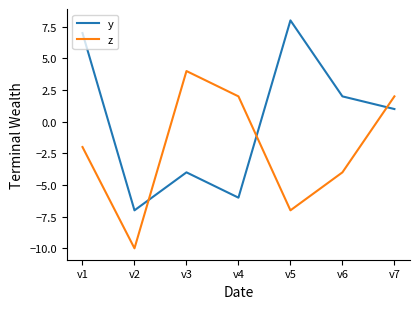

What is the sum of the y values at v2 and v3?

-11